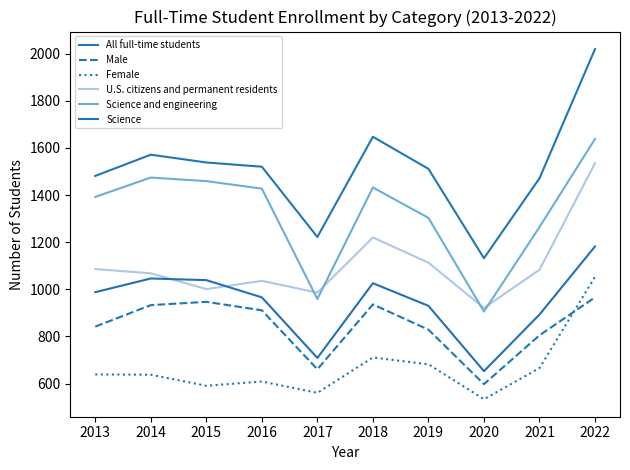

The Male series shows 1557 at 2015. True or false?

False